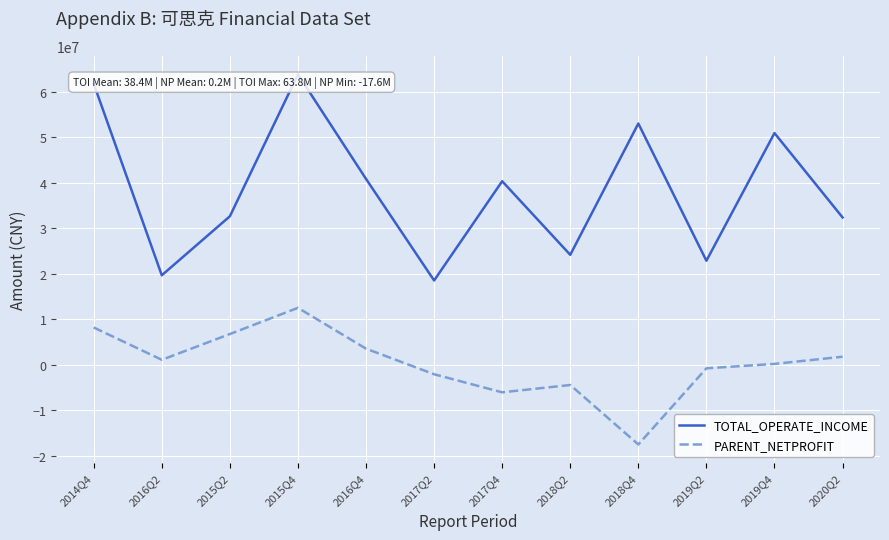

Which category has the highest value in the TOTAL_OPERATE_INCOME series?

2015Q4